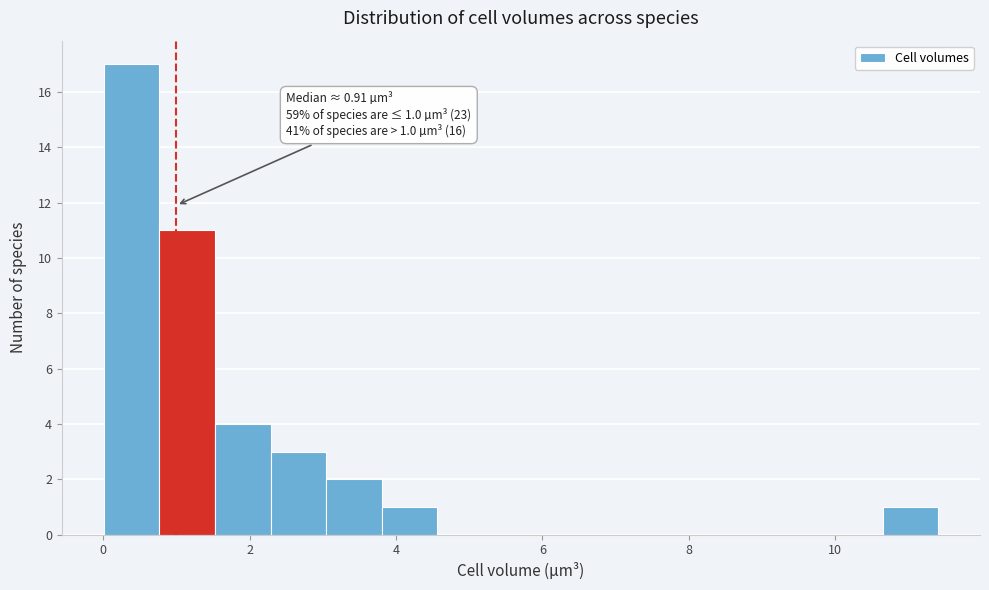

Around what value on the x-axis is the tallest bar? Give the approximate position of its centre, as read against the axis.

0.4